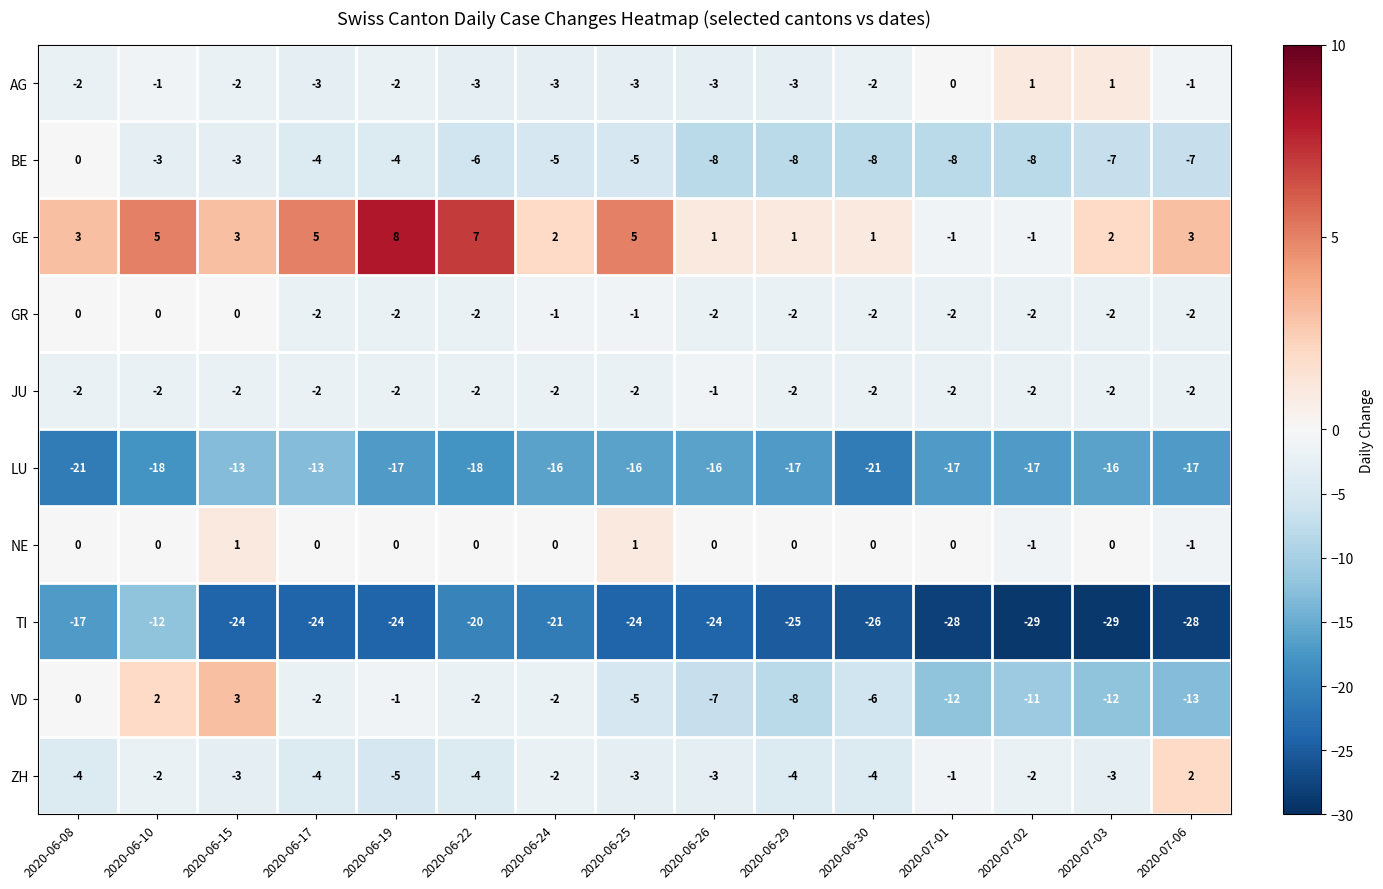

What is the total value across all series at 2020-06-29?

-68